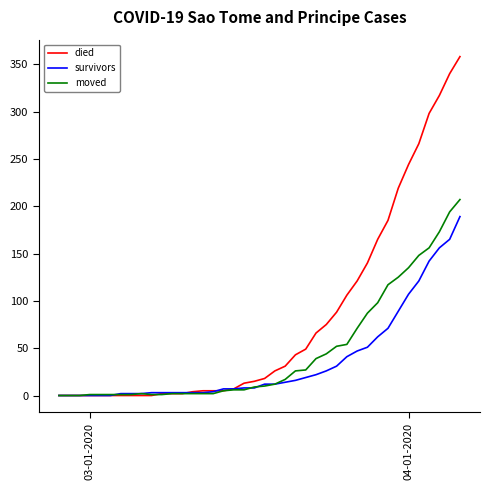

Rank the series by their maximum value, from lowest to highest.

survivors, moved, died